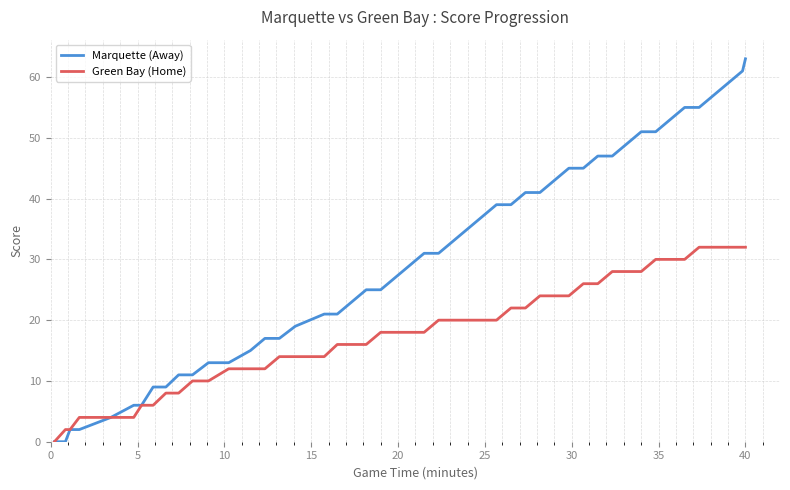

What is the maximum value shown in the chart?

63